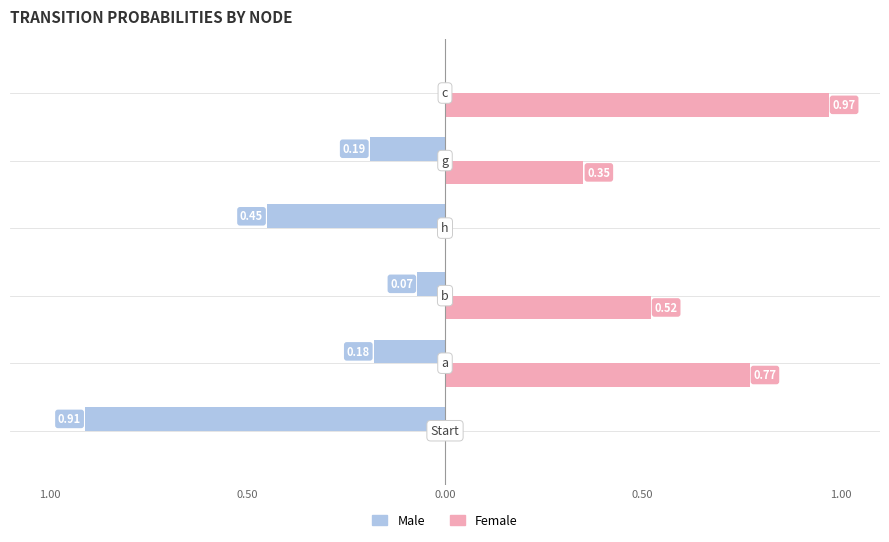

What are all the series names shown in the legend?

Male, Female